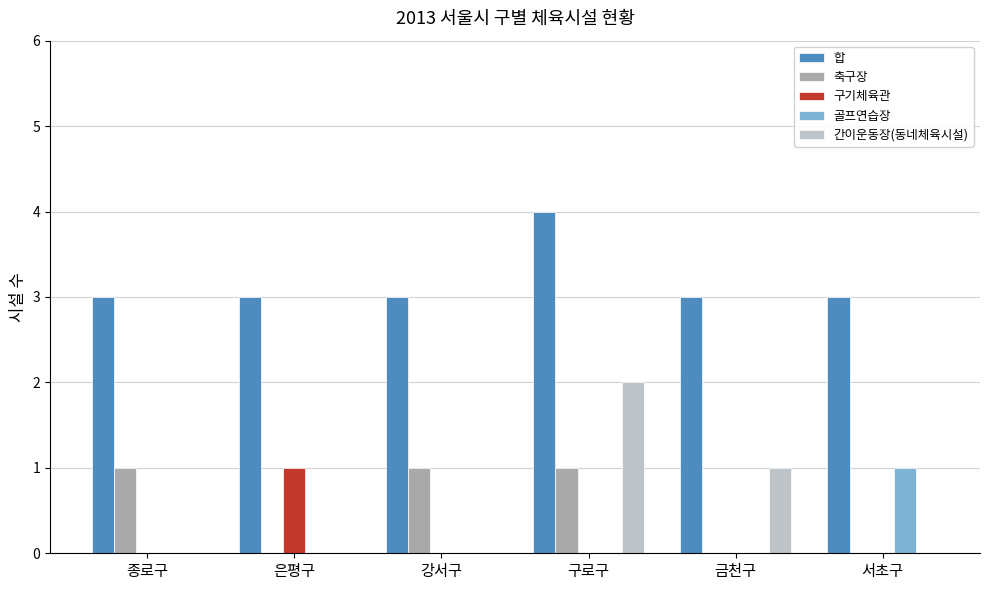

The 축구장 series shows 1 at 금천구. True or false?

False